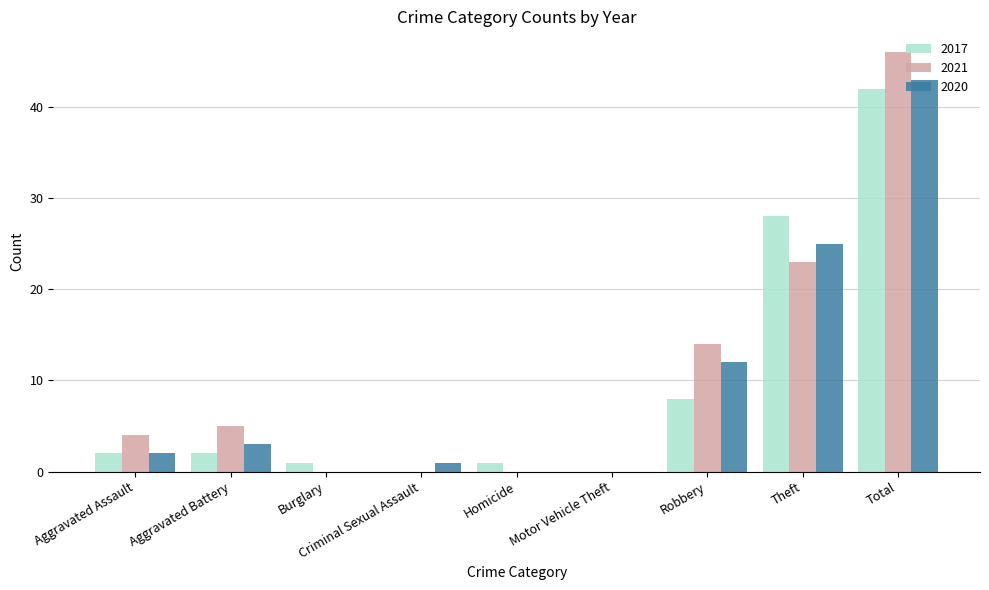

The 2021 series shows 5 at Aggravated Battery. True or false?

True